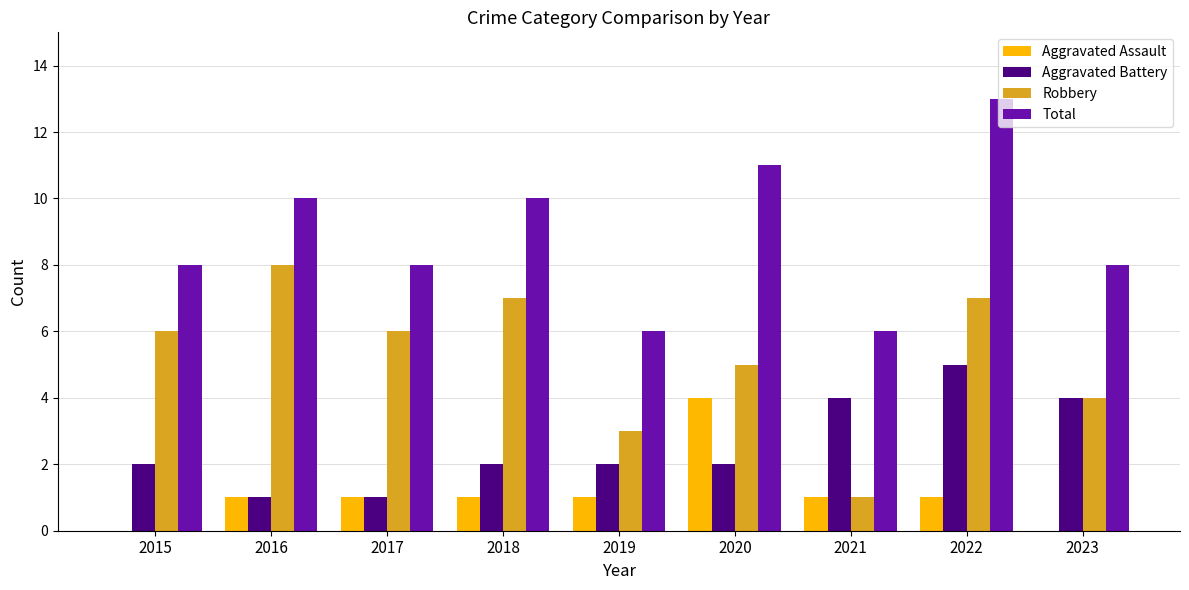

At which label does Total reach its peak?

2022